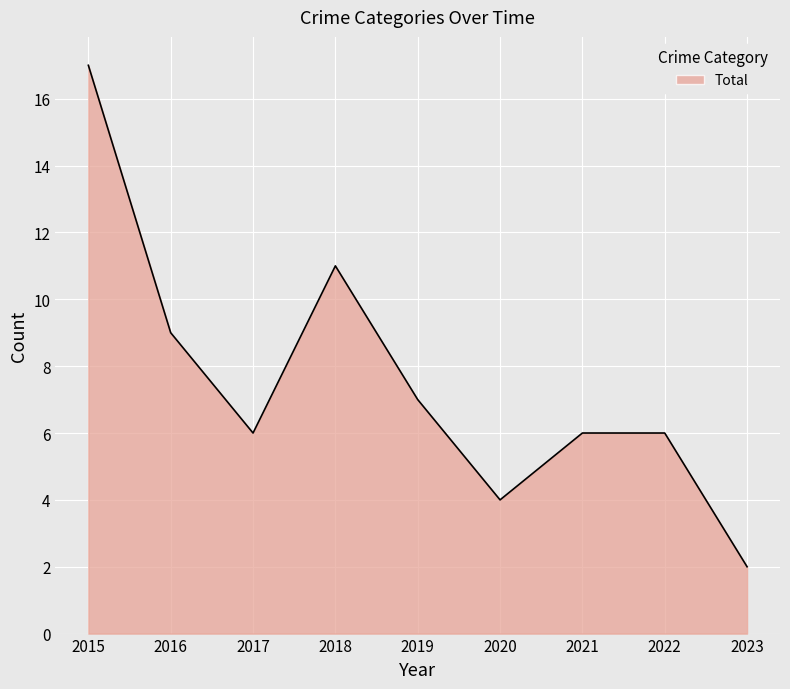

The value at 2023 is 2. True or false?

True